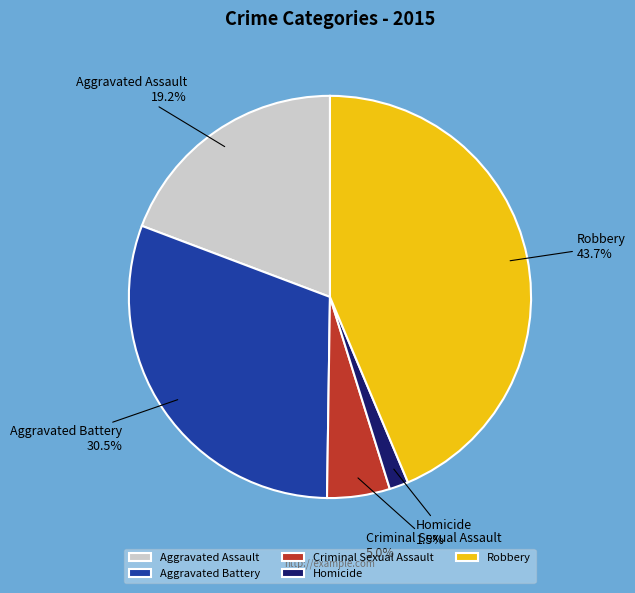

How many slices are in this pie chart?

5